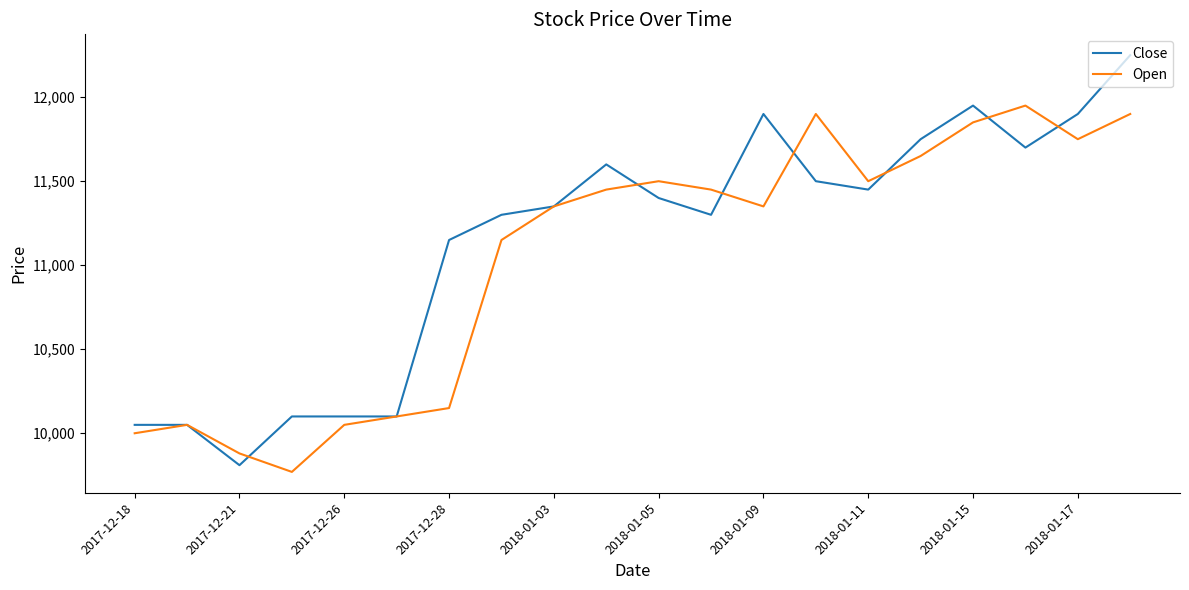

At how many categories does at least one series exceed 9930?

19